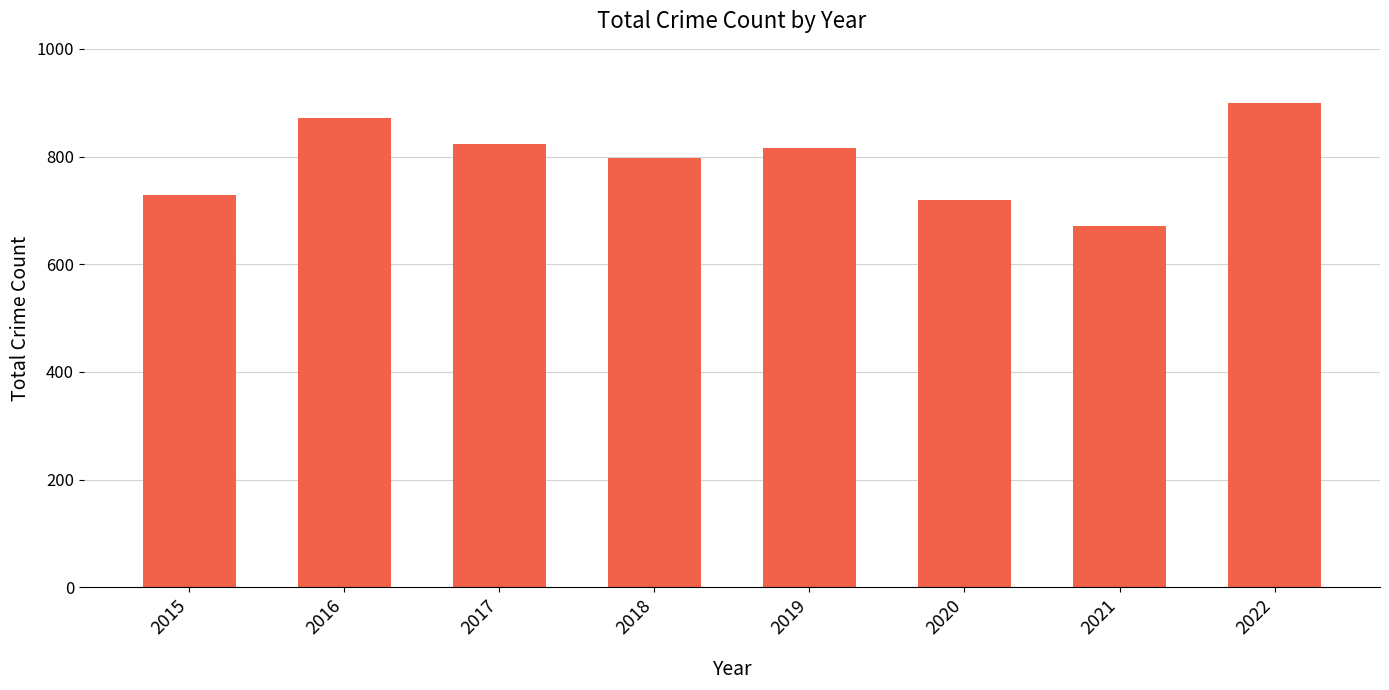

What is the change in value from 2016 to 2020?

-152